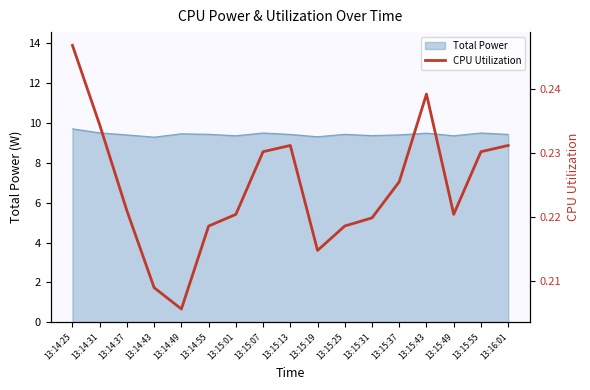

True or false: Total Power has a value of 13.6 at 13:15:13.

False